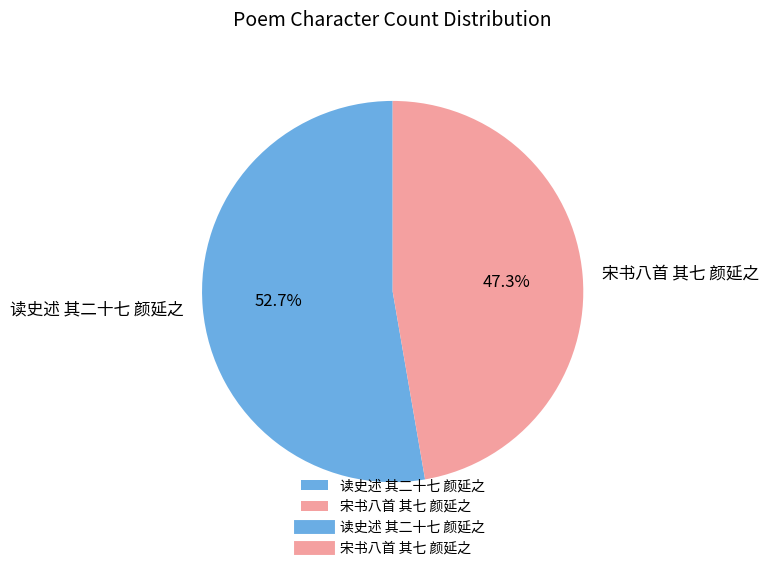

Rank the categories by value from highest to lowest.

读史述 其二十七 颜延之, 宋书八首 其七 颜延之